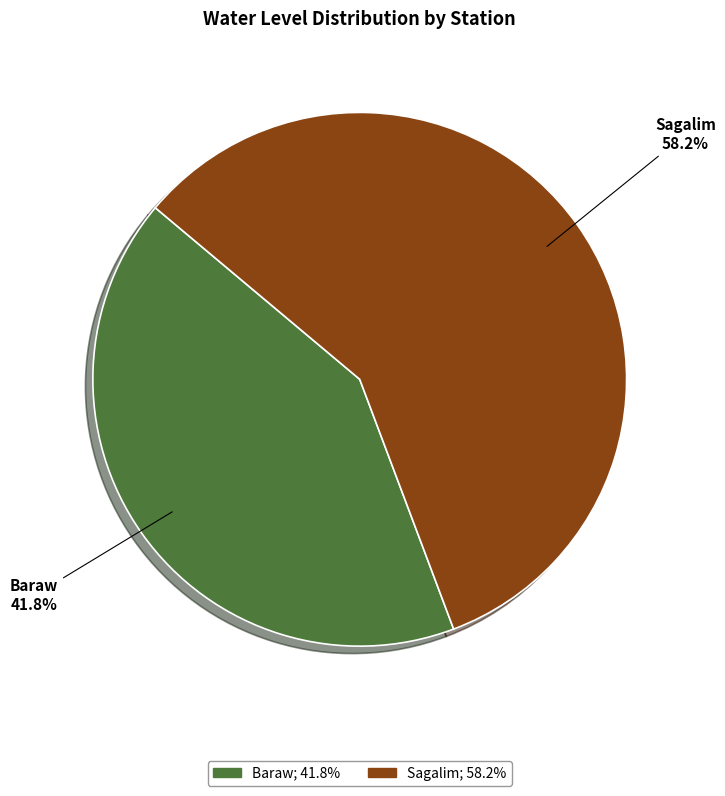

To the nearest percent, what is the combined percentage of Baraw and Sagalim?

100%